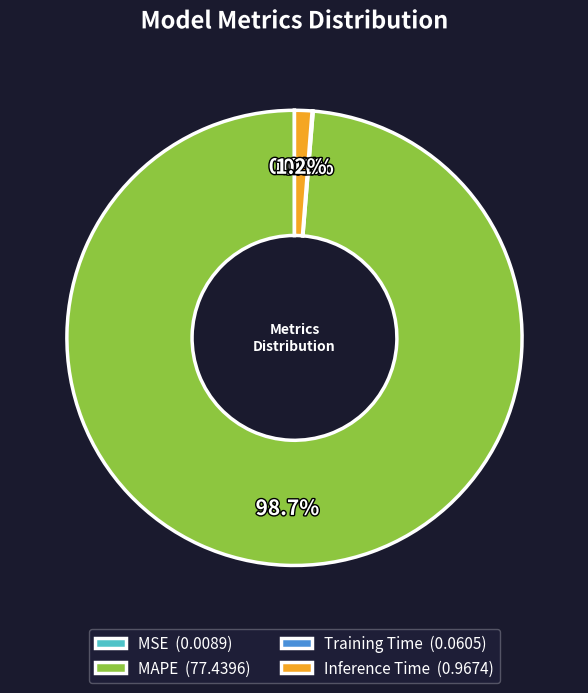

To the nearest percent, what percentage of the pie is Inference Time?

1%